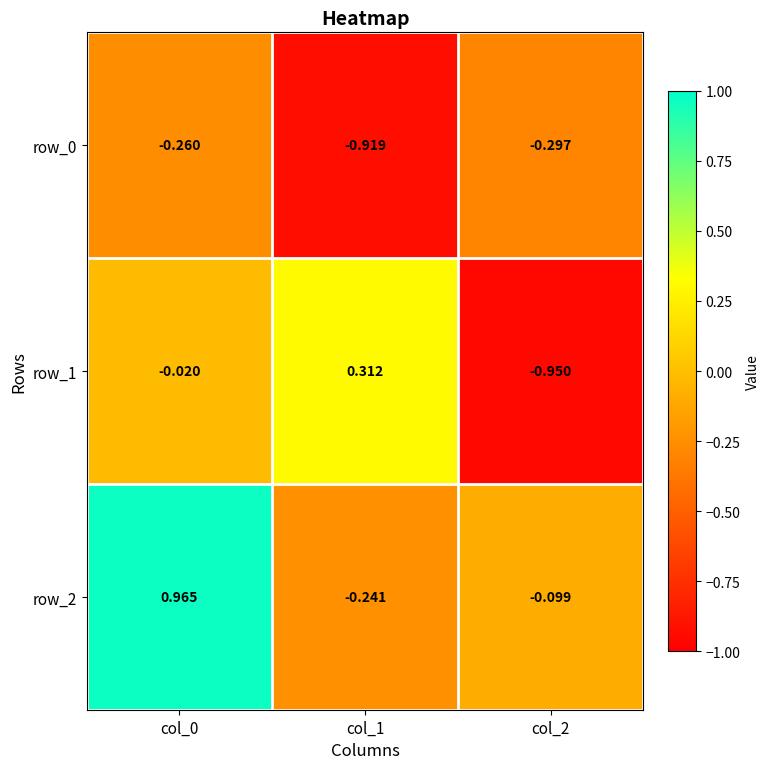

True or false: row_0 has a value of -0.3 at col_2.

True